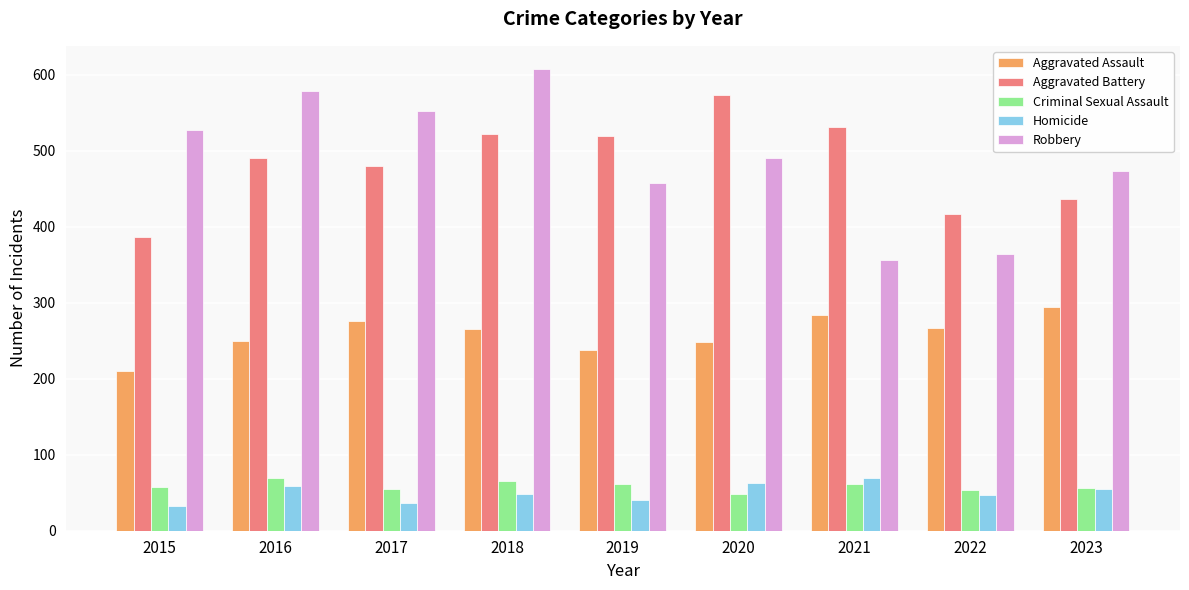

What is the spread (max minus min) of values at 2022?

370